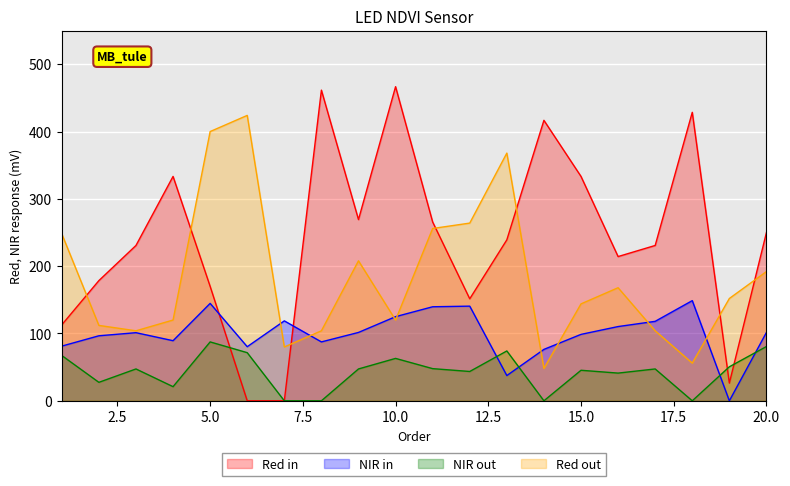

Which series ends up on top after the final intersection of NIR in and Red in?

Red in